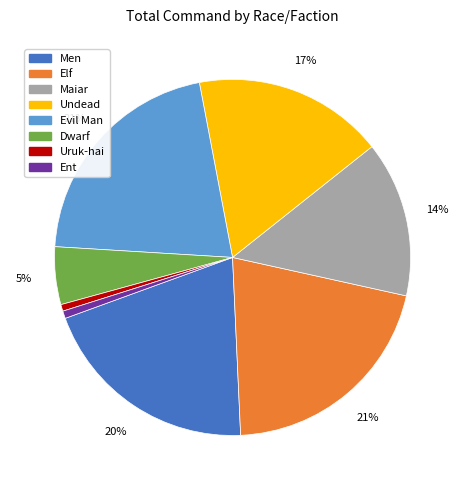

Does any single category account for the majority?

No